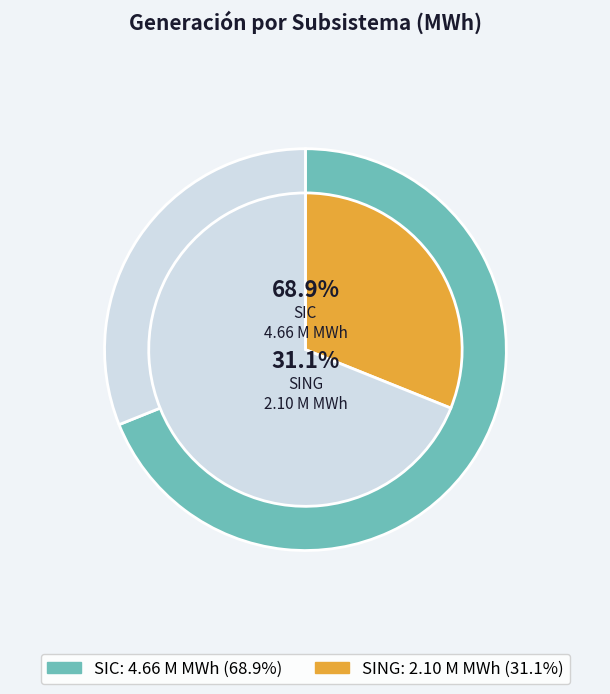

Rank the categories by value from lowest to highest.

SING, SIC